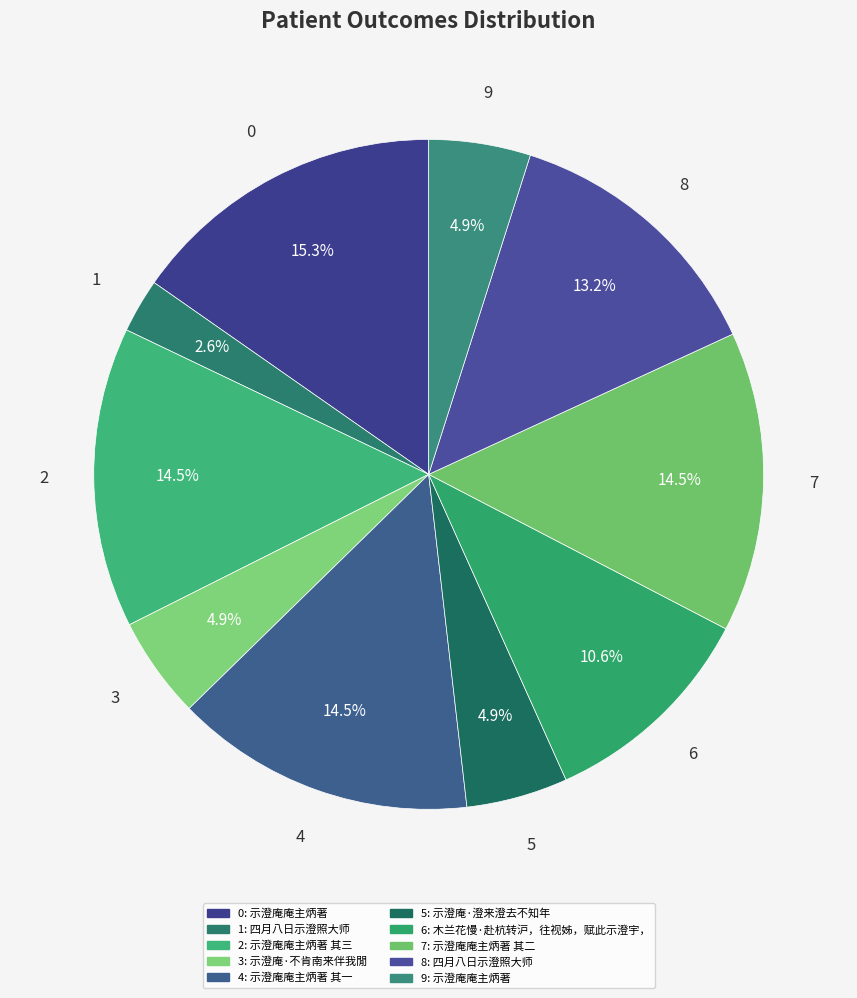

How many segments does this pie chart have?

10